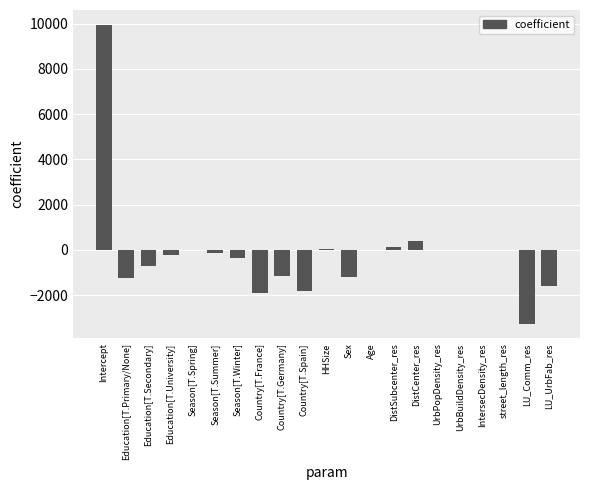

What is the average value?

-144.3